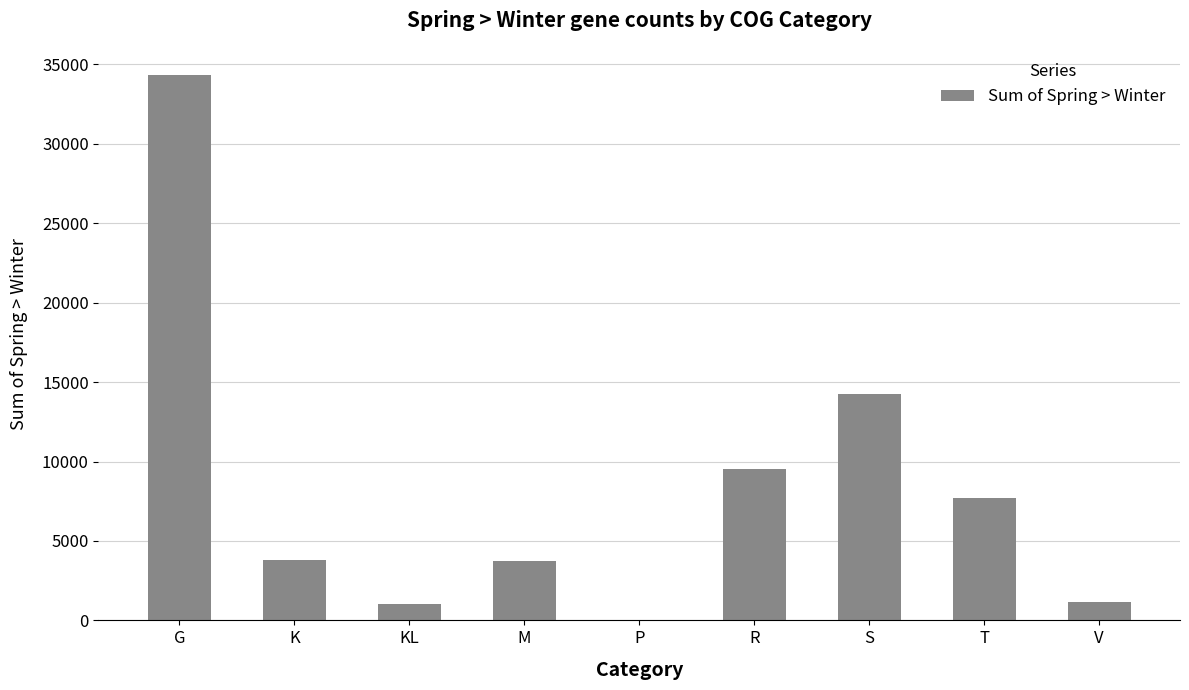

What is the approximate value at V?

1131